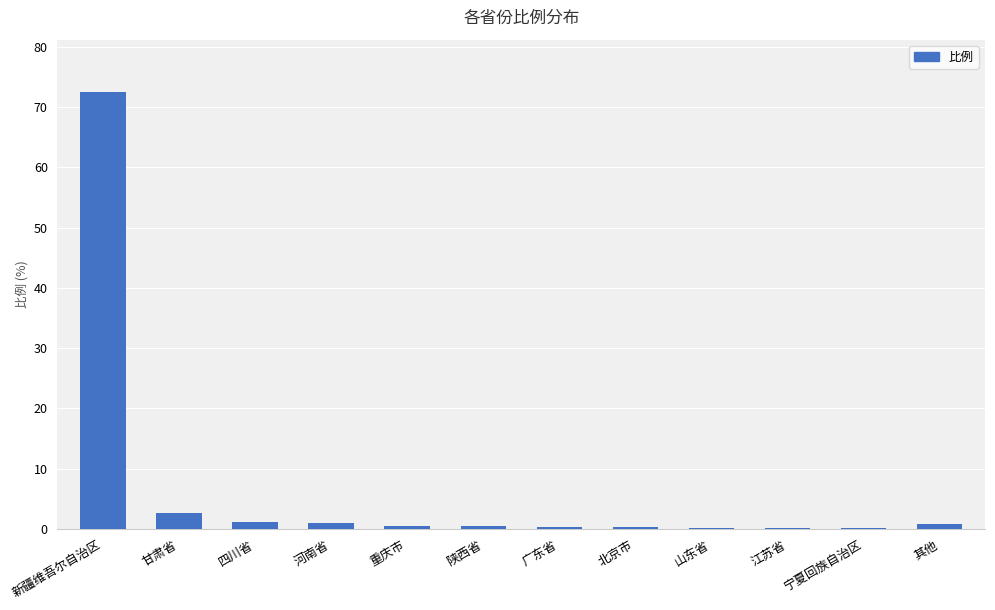

Which label corresponds to the largest value in the chart?

新疆维吾尔自治区